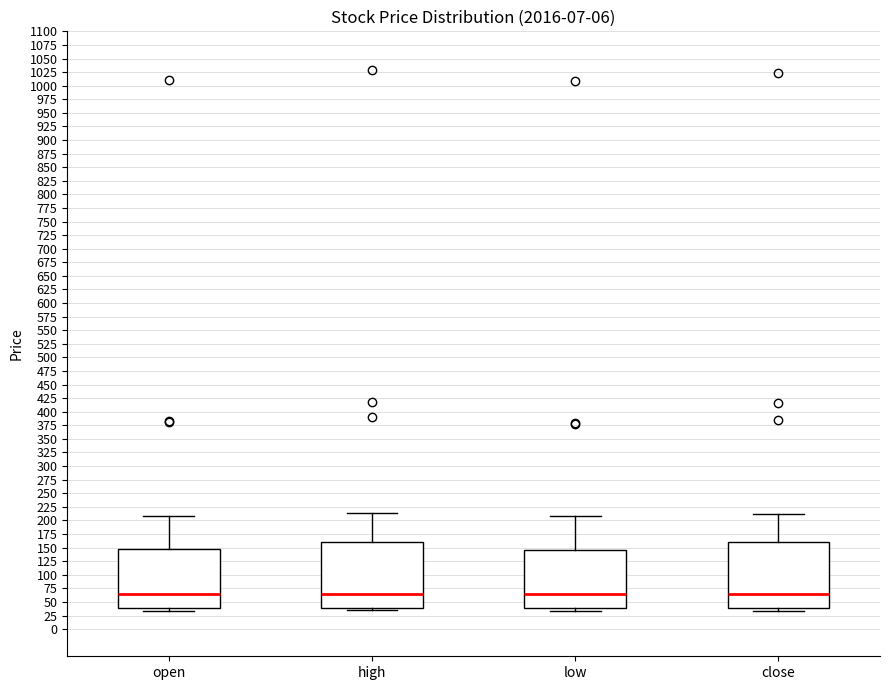

Reading left to right, transcribe this box plot: for each box, give where its median line is, the range the box spans, and where its two whiskers end, as read against the y-axis. The values are not printed on the chart, so give them approximately, as read against the axis.

open: median 65, box 40 to 145, whiskers 35 to 210
high: median 65, box 40 to 160, whiskers 35 to 215
low: median 65, box 40 to 145, whiskers 30 to 205
close: median 65, box 40 to 160, whiskers 35 to 210